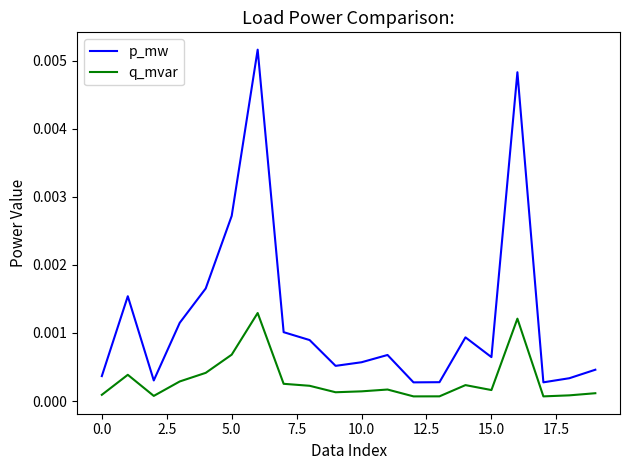

True or false: p_mw and q_mvar intersect in this chart.

False